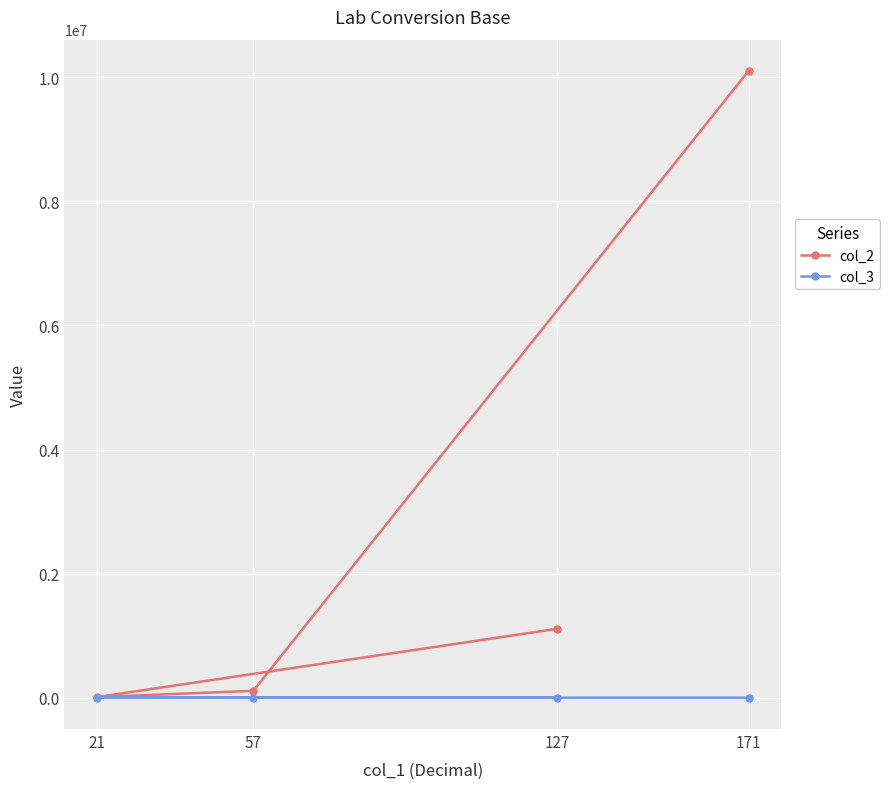

List the labels in order of col_2 value, smallest first.

21, 57, 127, 171